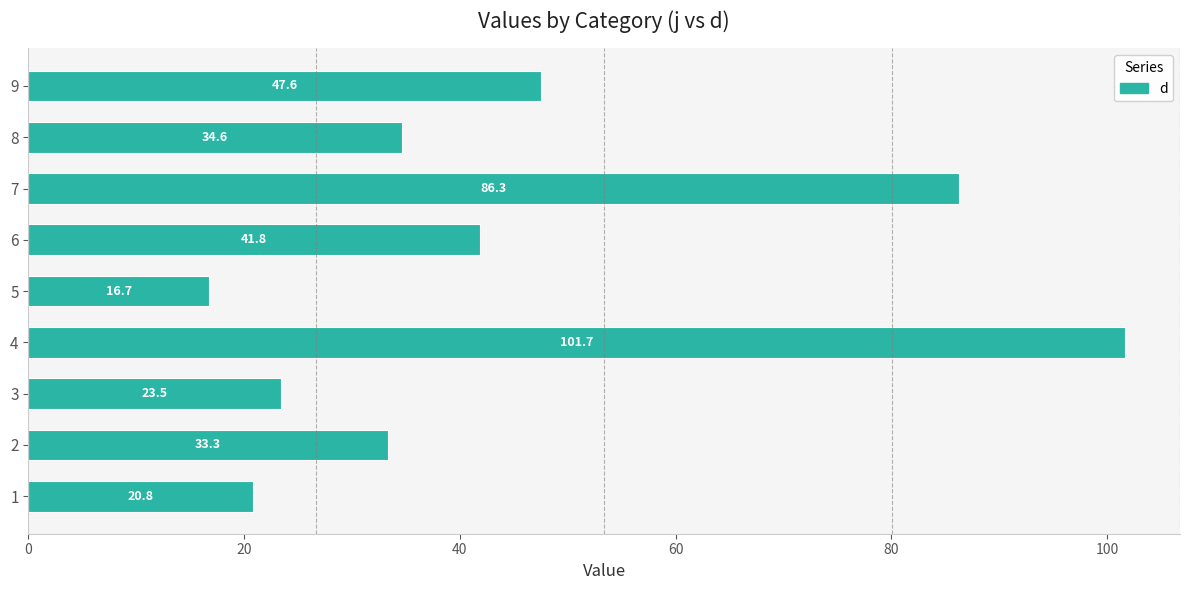

Count the number of categories in the chart.

9